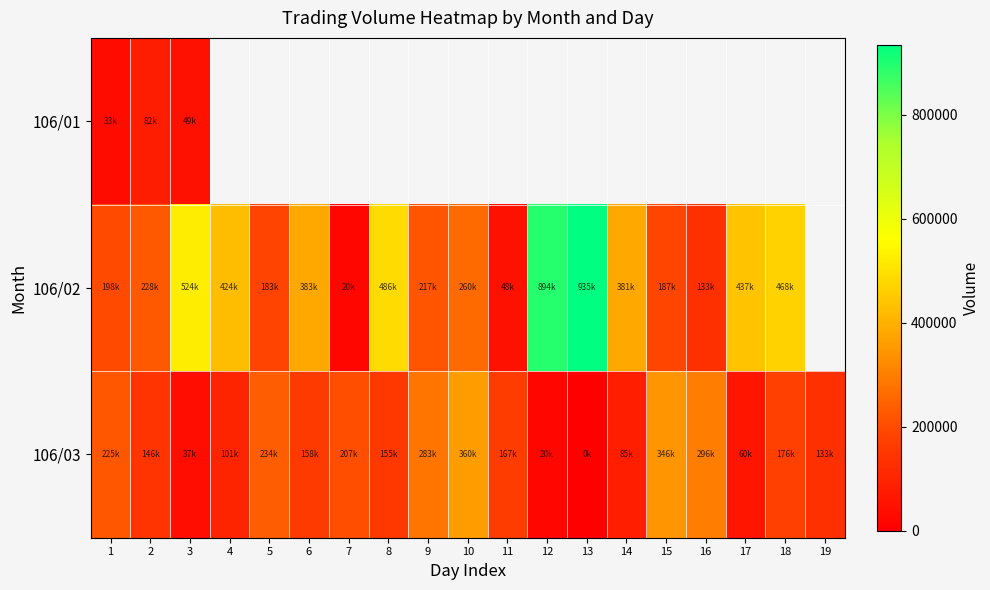

What is the maximum value for 106/02?

935000.0